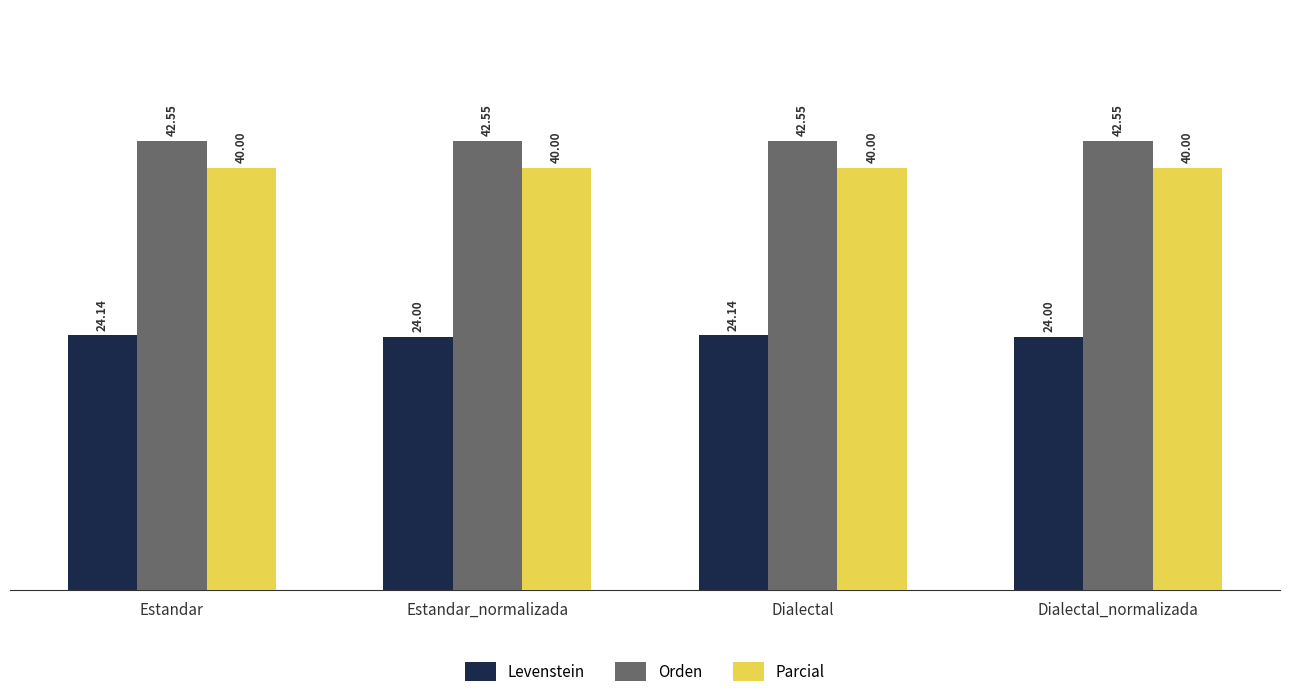

What is the value of the Parcial bar at the 3rd from the left?

40.0